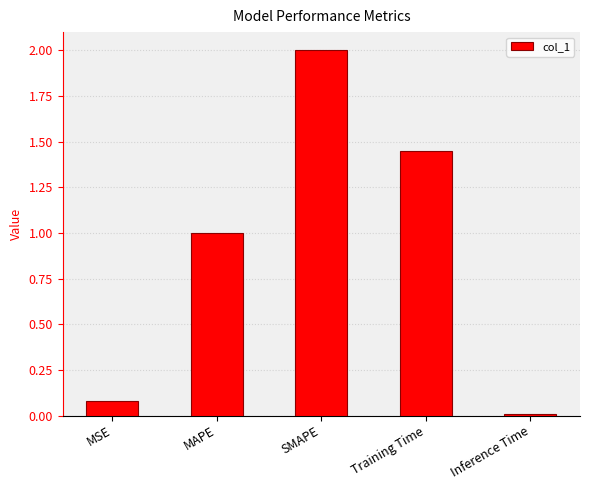

How many bars are there in total?

5